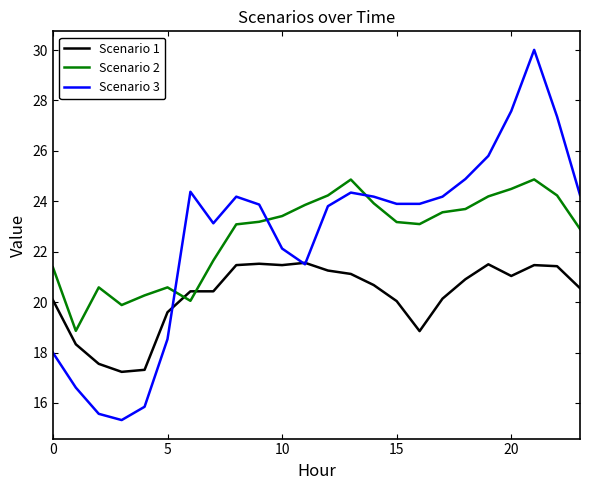

List the series in order of their peak value, lowest first.

Scenario 1, Scenario 2, Scenario 3